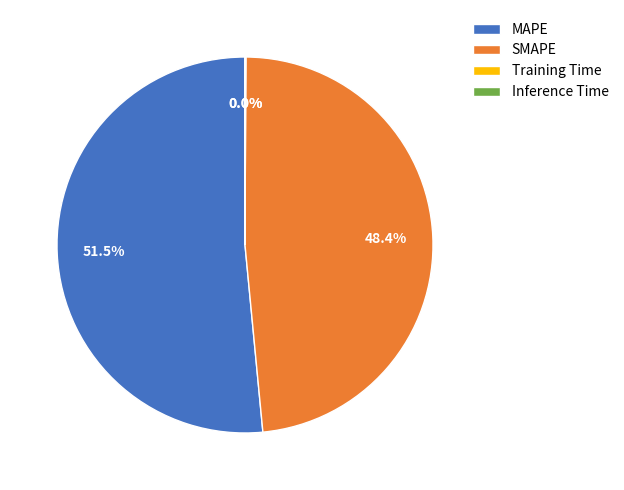

Which category has the biggest portion of the pie?

MAPE